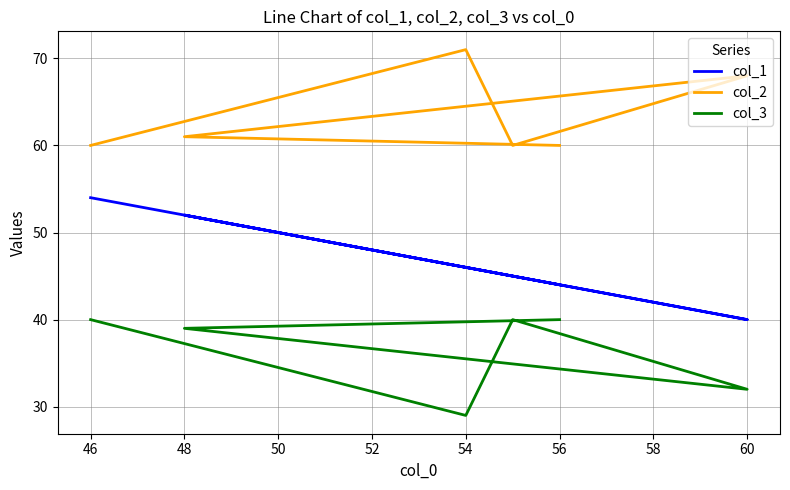

What are all the series names shown in the legend?

col_1, col_2, col_3